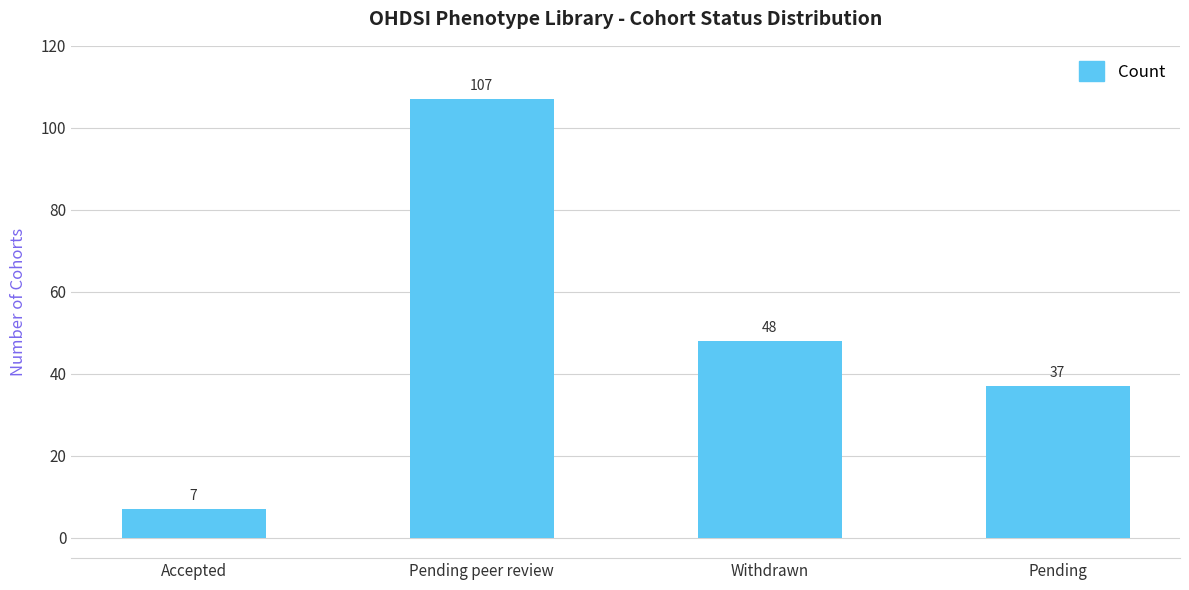

Read the value at Pending, to the nearest 50.

50